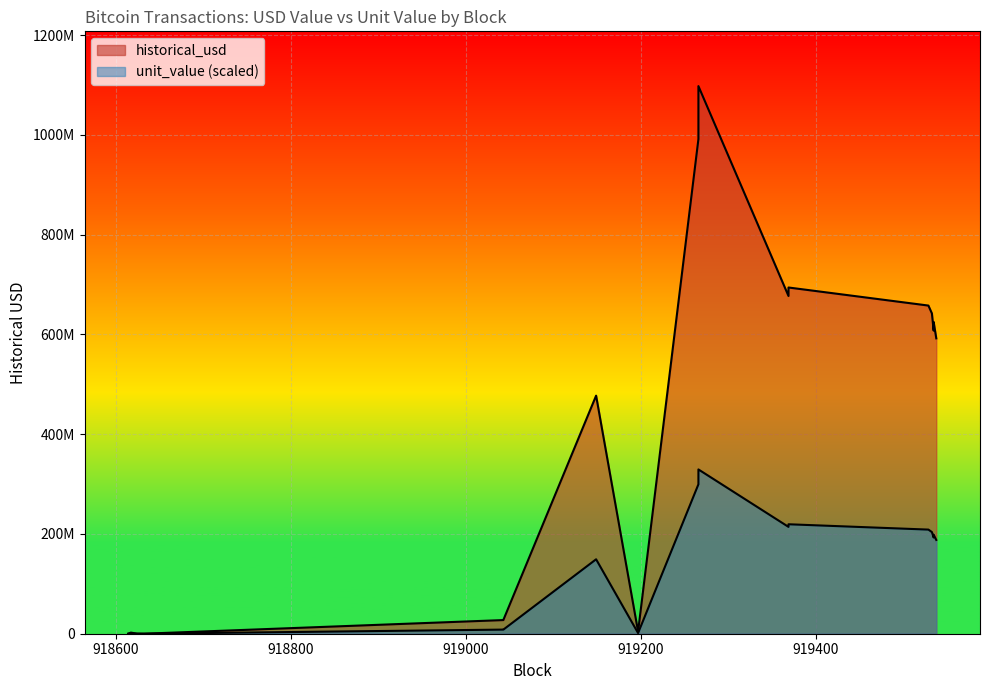

How many interior local valleys does the historical_usd series have?

4